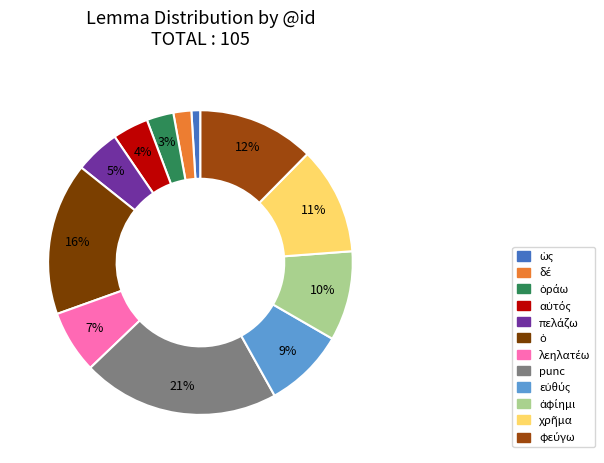

How many segments does this pie chart have?

12